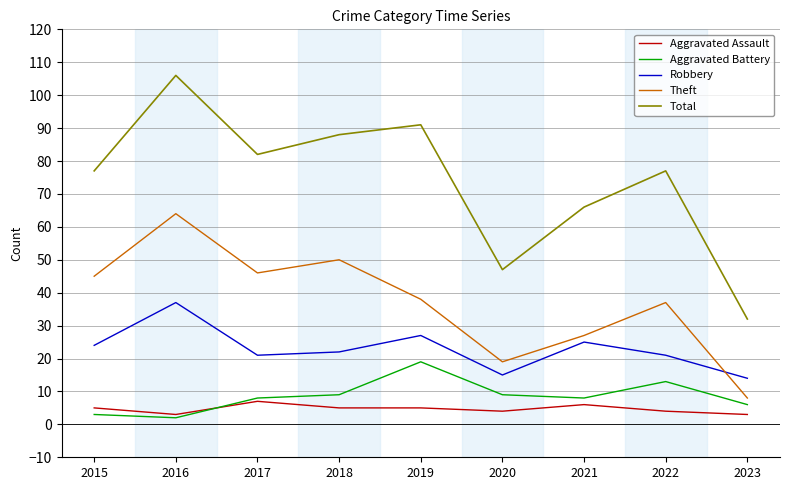

What is the spread (max minus min) of values at 2017?

75